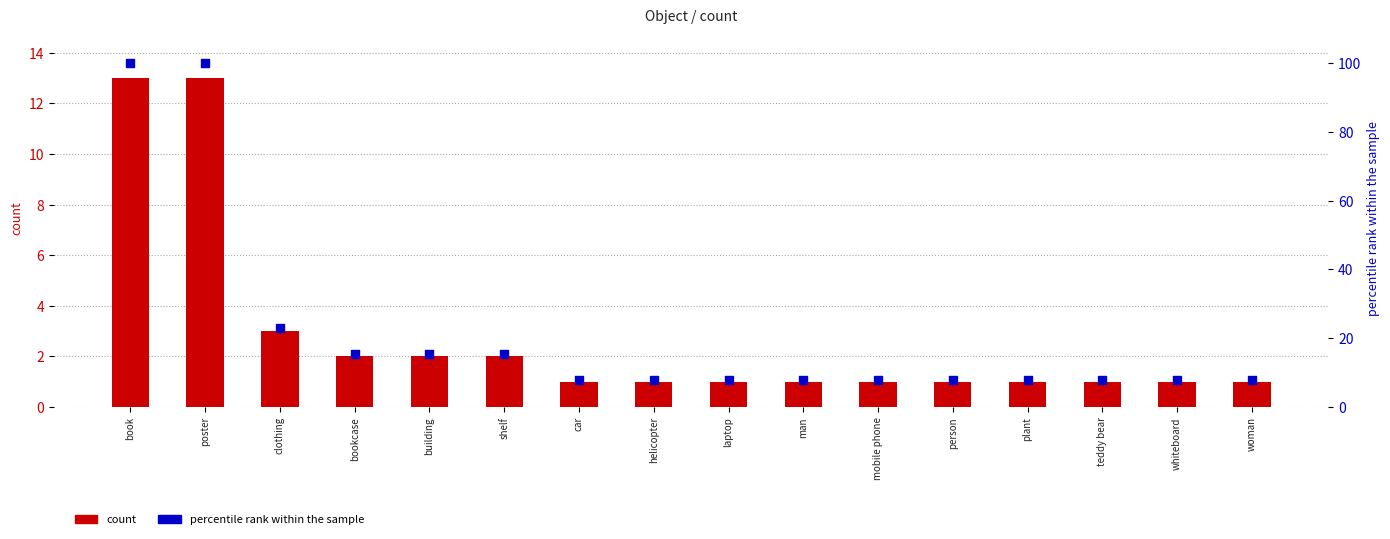

What are all the series names shown in the legend?

count, percentile rank within the sample